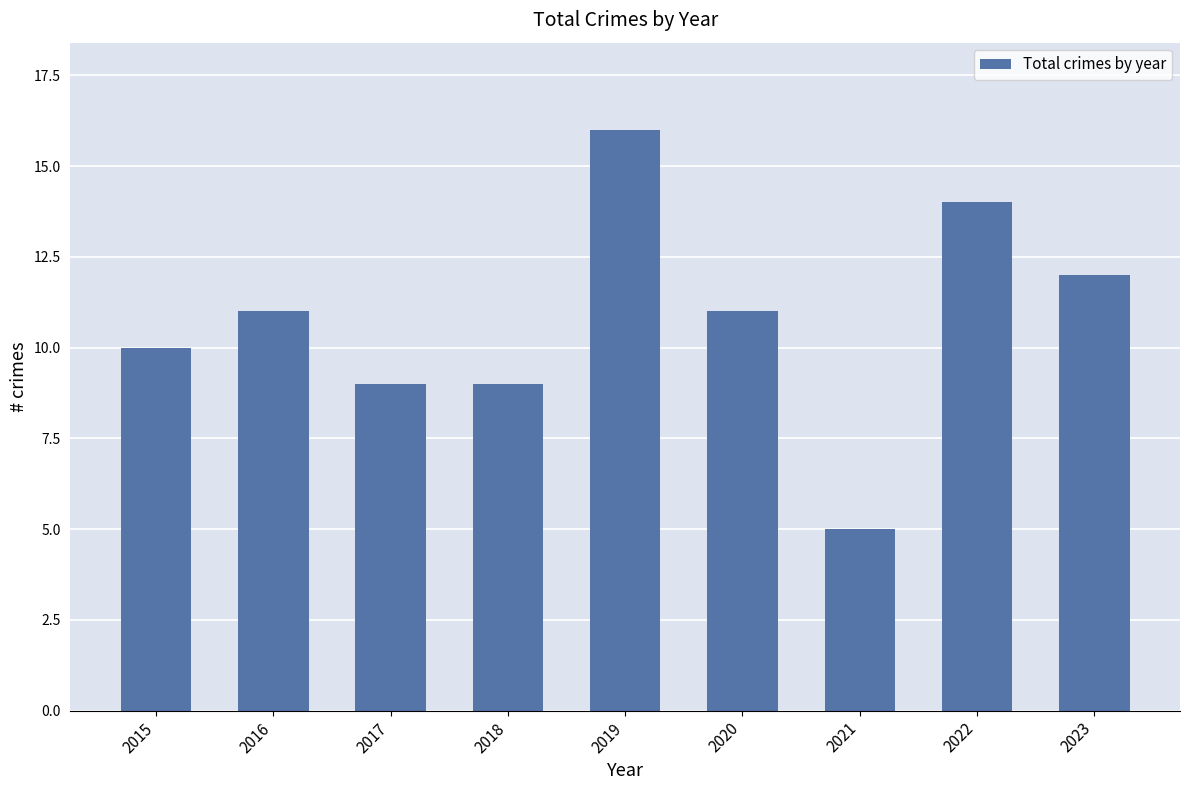

What value does the data have at 2015?

10